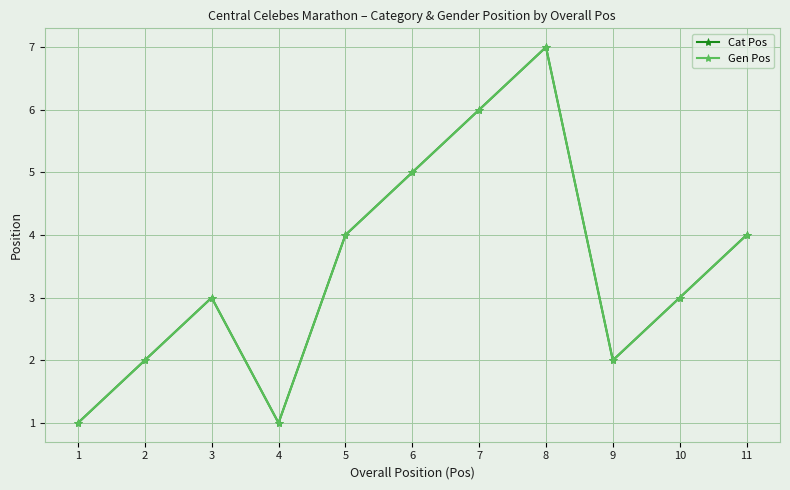

What is the lowest value of the Gen Pos series?

1